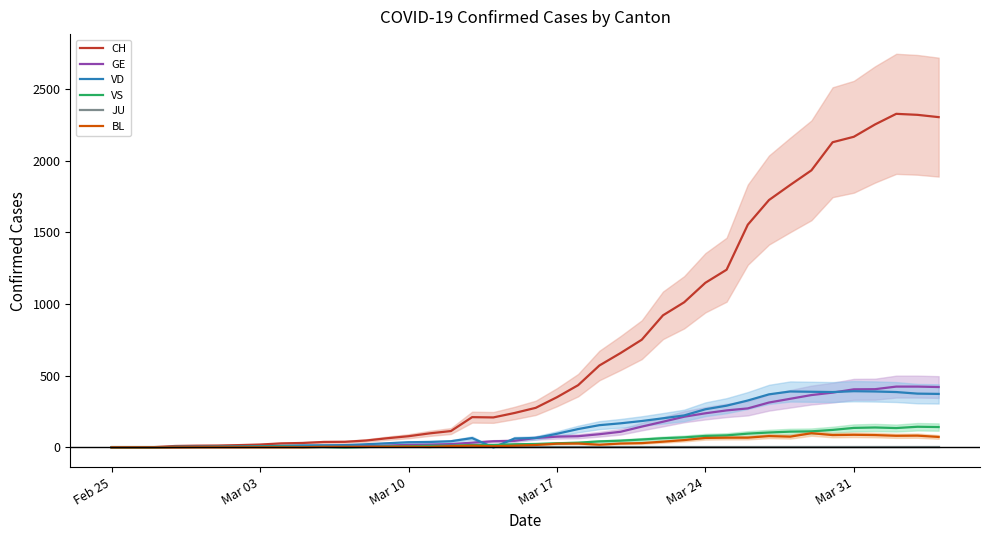

How many lines are shown in the chart?

6